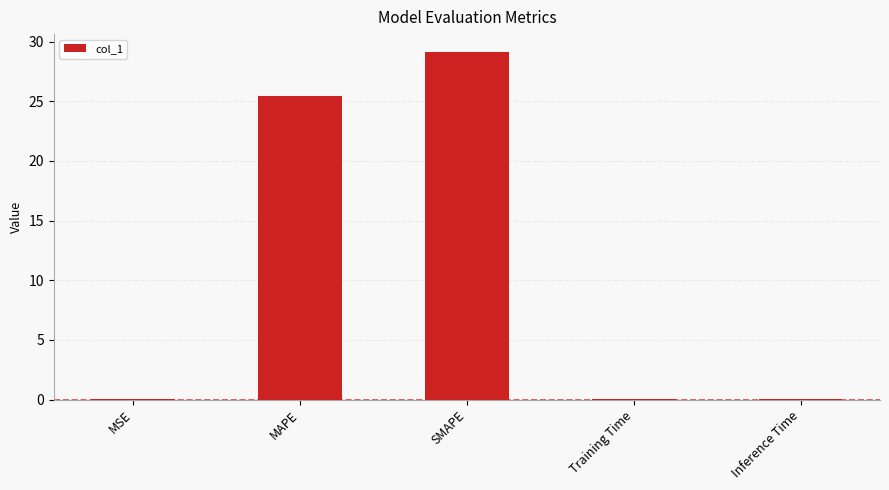

Which has a higher value, Training Time or SMAPE?

SMAPE